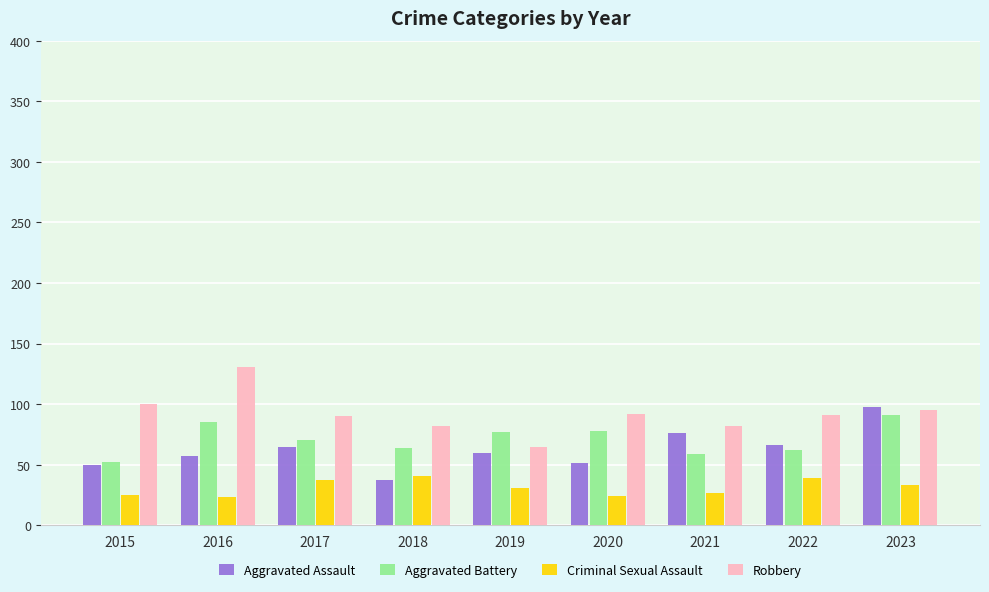

Rank the series by their maximum value, from highest to lowest.

Robbery, Aggravated Assault, Aggravated Battery, Criminal Sexual Assault